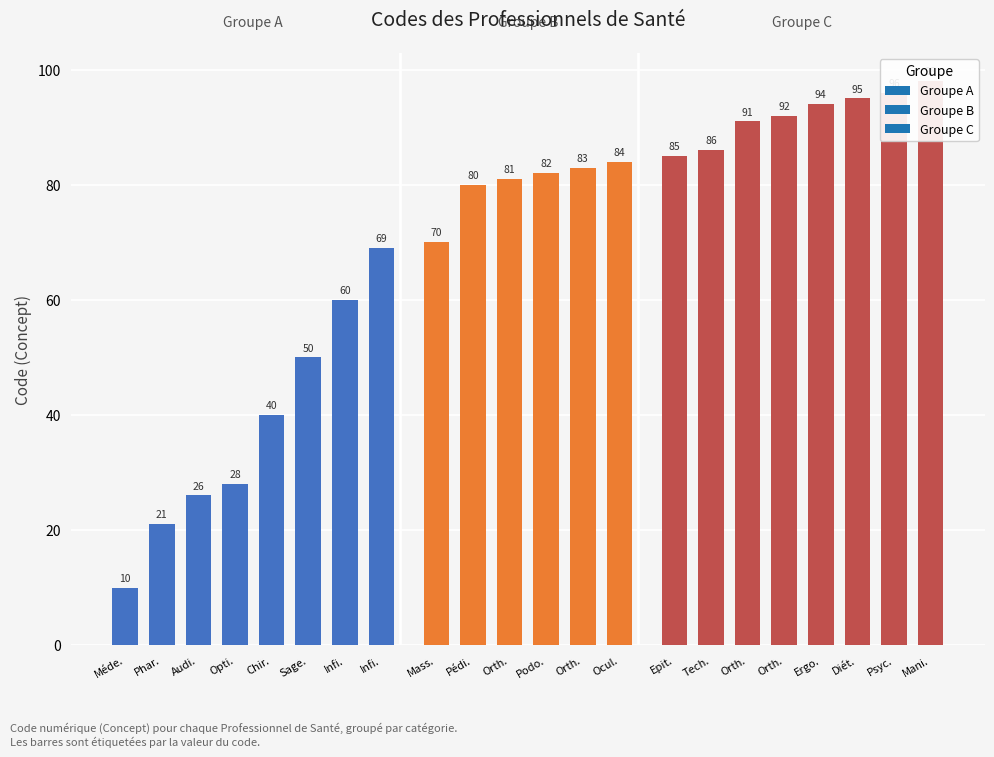

What is the value of the 4th bar from the left?

28